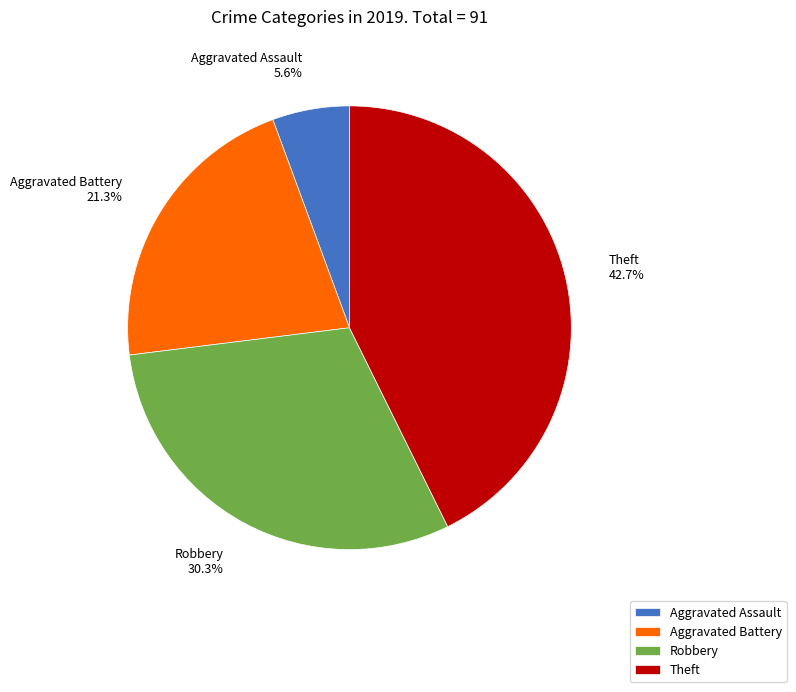

What is the ratio of the value at Theft to the value at Aggravated Battery?

2.0